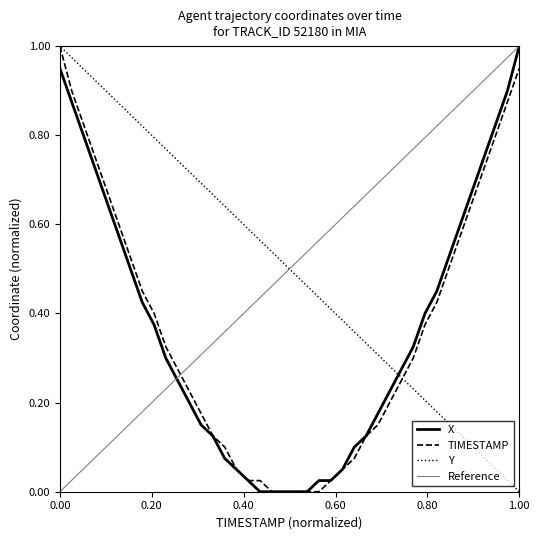

The value of Y at 10.2 is 0.0. True or false?

True